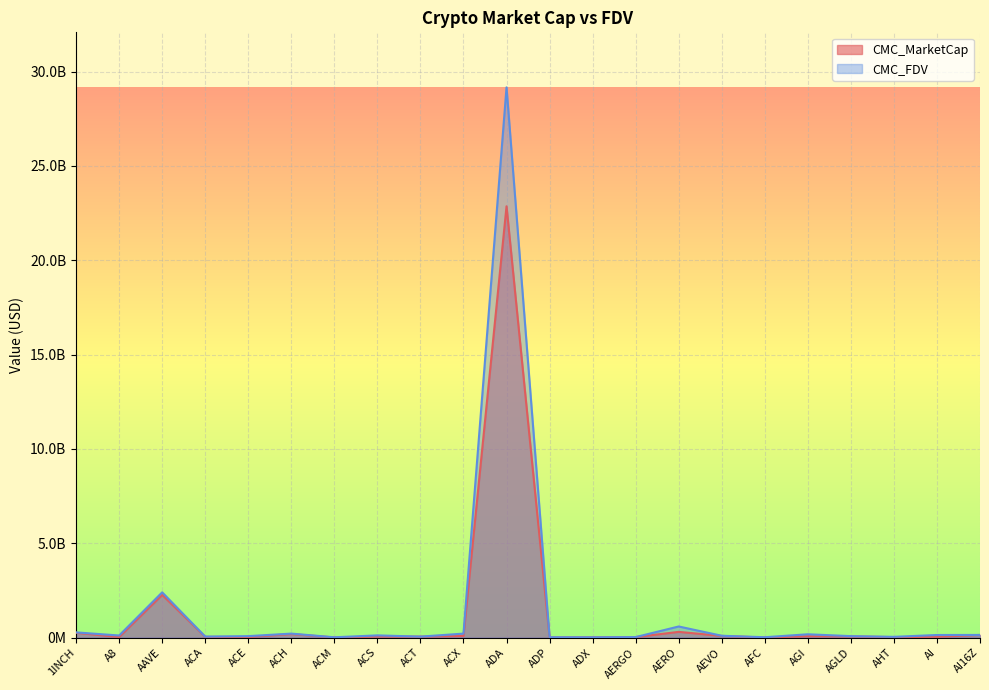

What are all the series names shown in the legend?

CMC_MarketCap, CMC_FDV